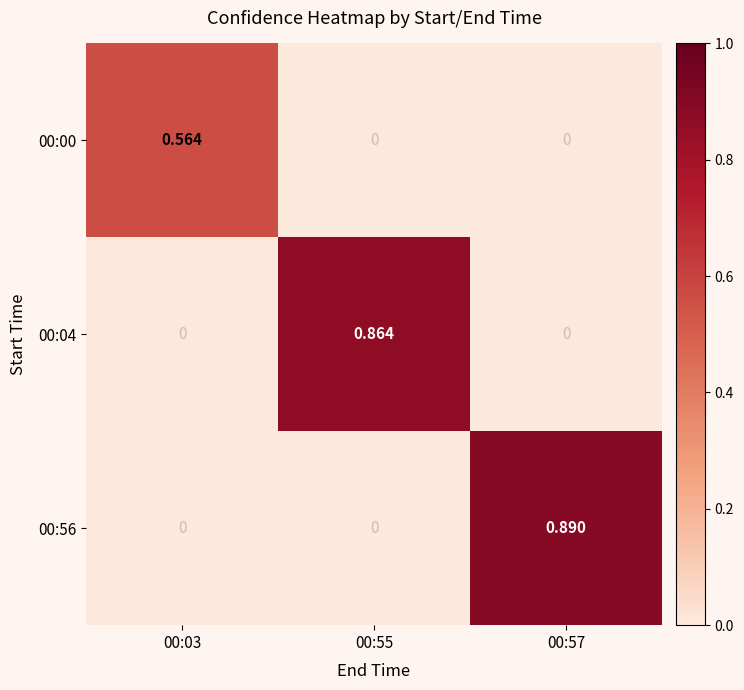

Is the value of 00:56 at 00:57 greater than the value of 00:00 at 00:03?

Yes